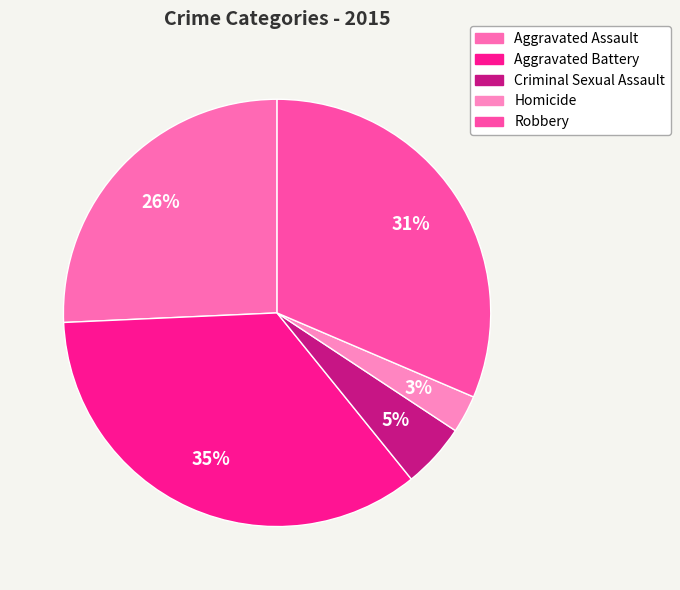

How many slices are in this pie chart?

5